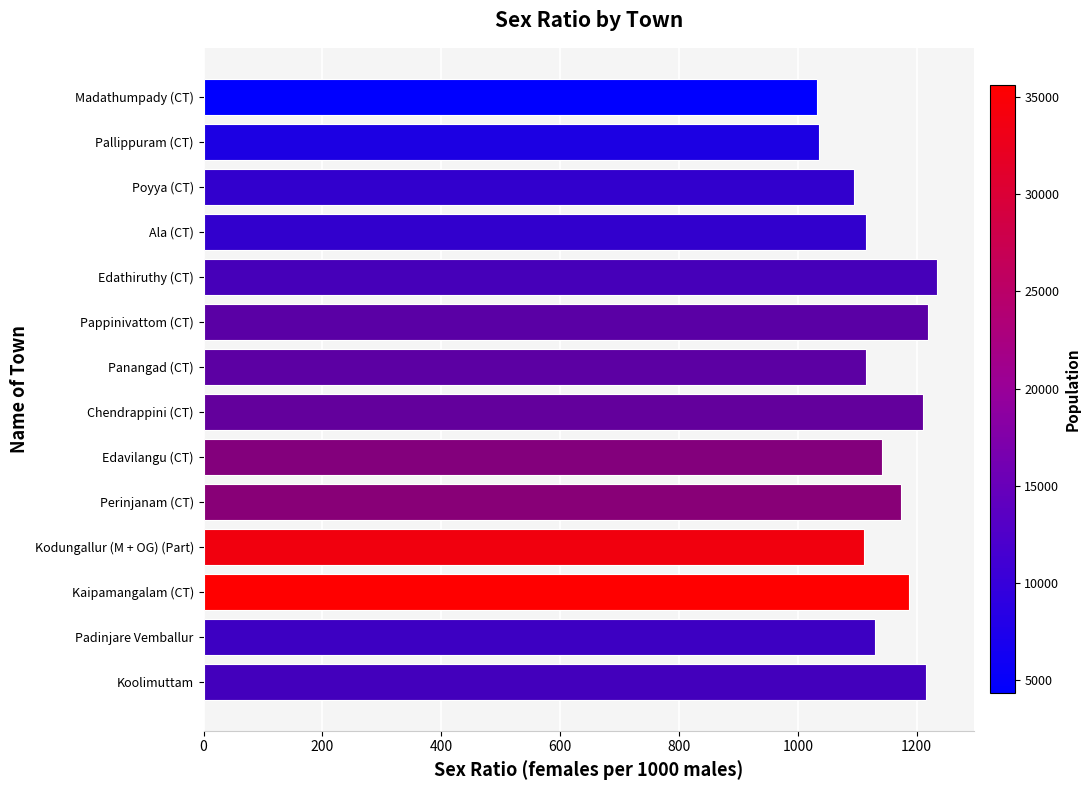

What is the ratio of the value at Chendrappini (CT) to the value at Madathumpady (CT)?

1.2